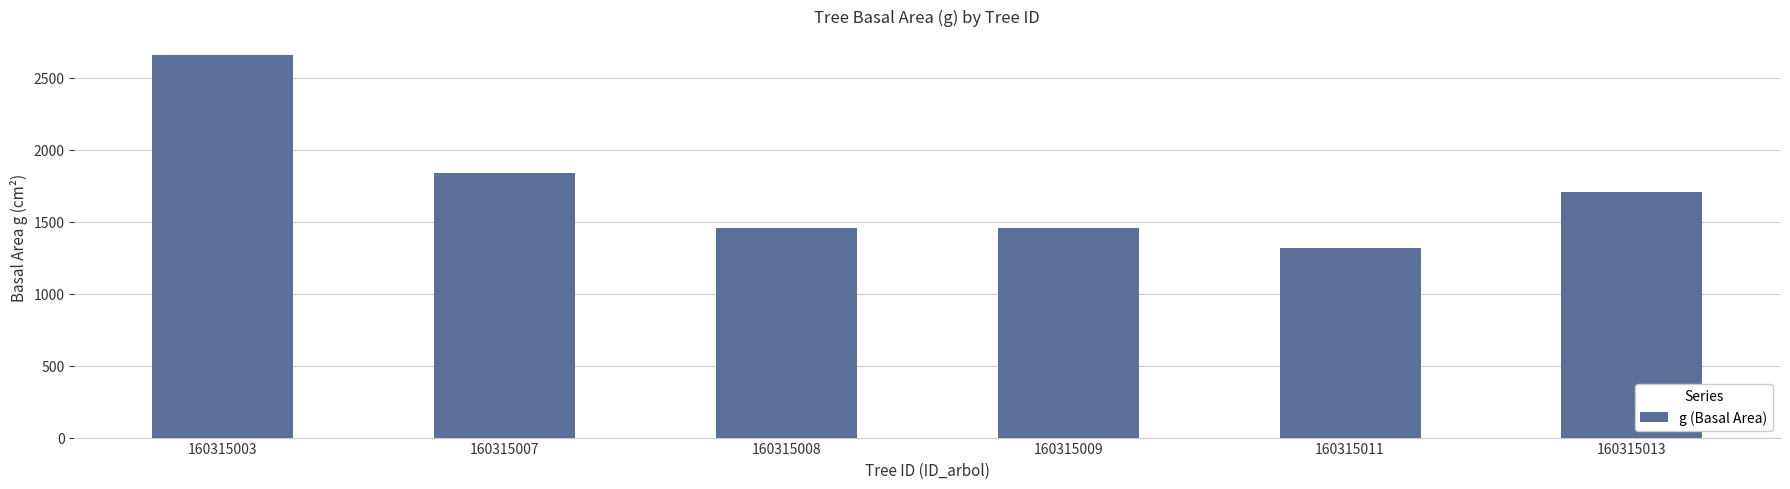

What is the value of the 5th bar from the left?

1316.3